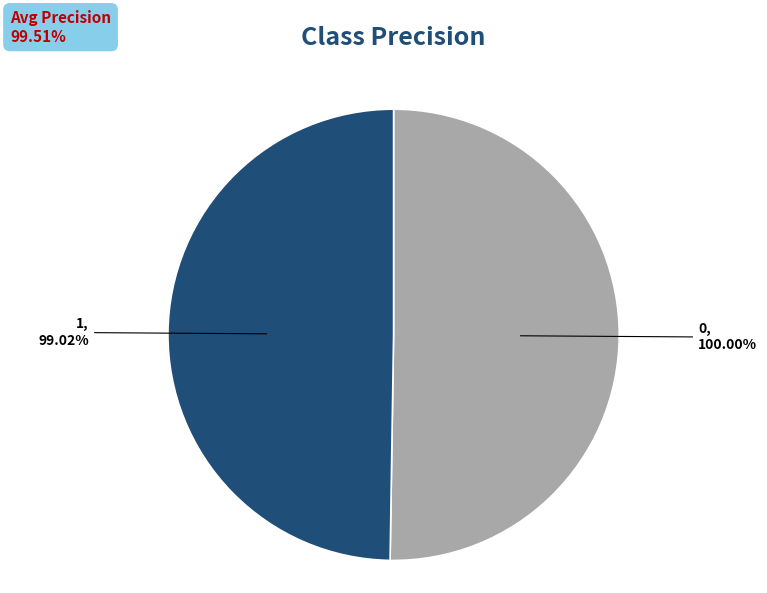

Which category has the smallest portion of the pie?

1